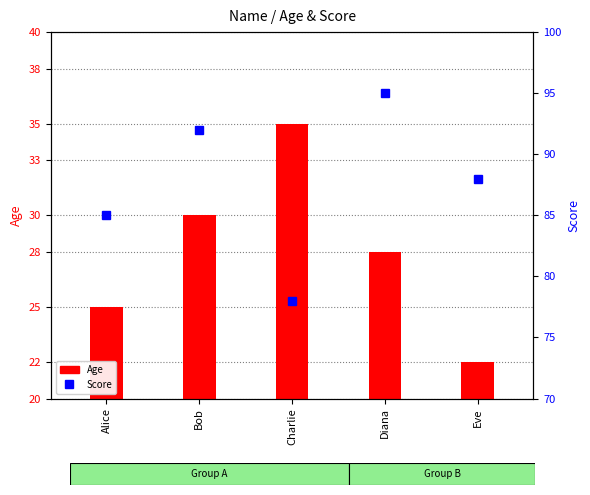

How many values are between 85 and 92?

3